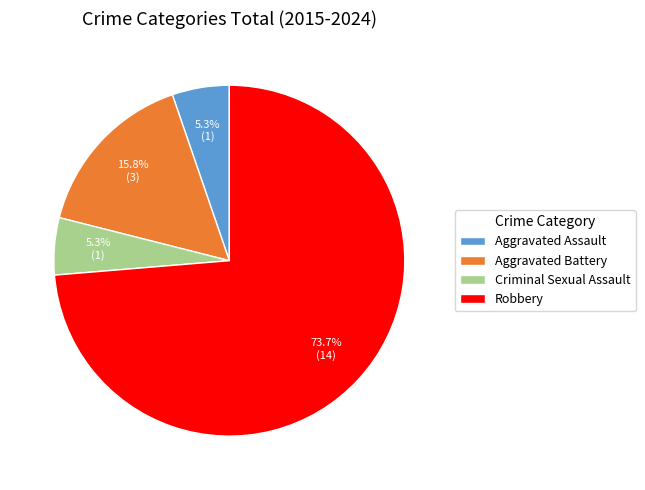

Count the number of slices in the pie.

4